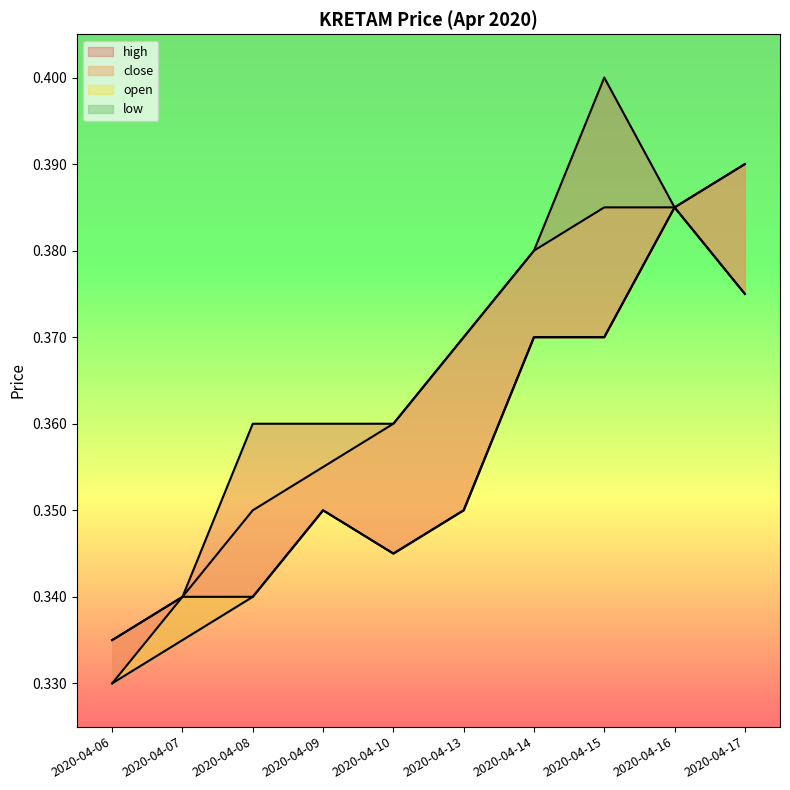

How many distinct data groups are displayed?

4